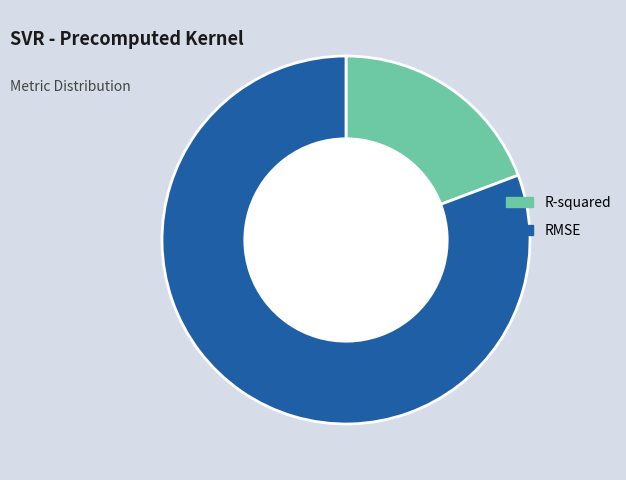

Which slice is the largest?

RMSE